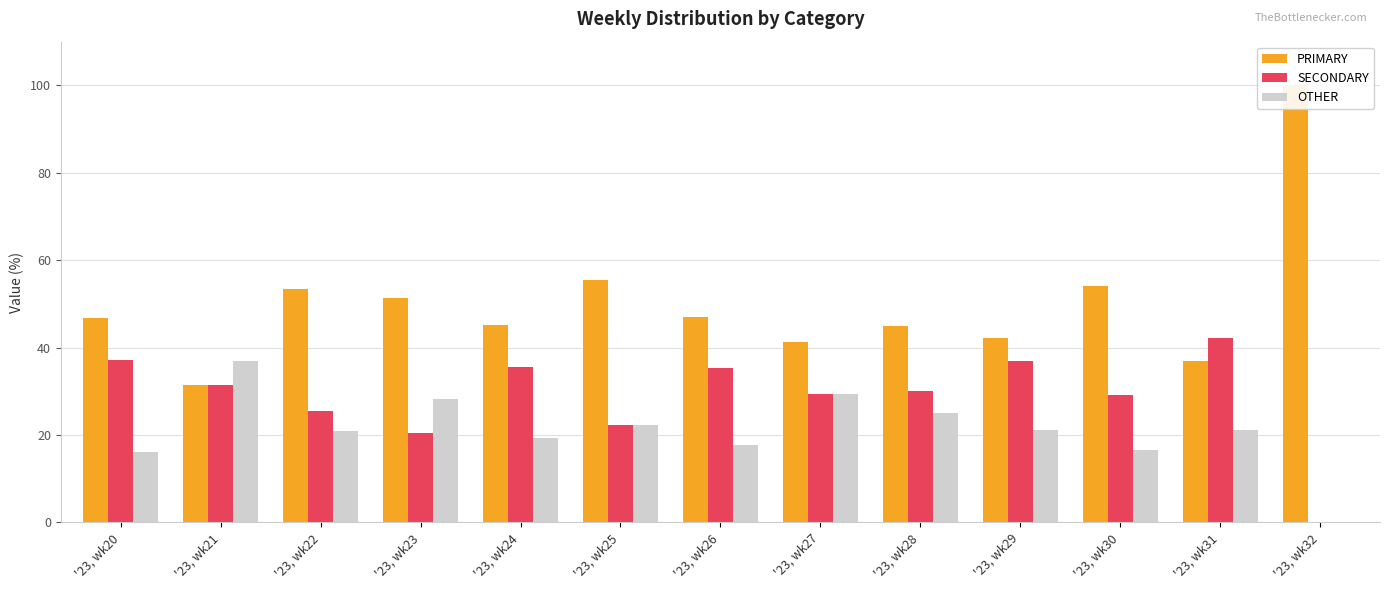

How many values in OTHER are above zero?

12